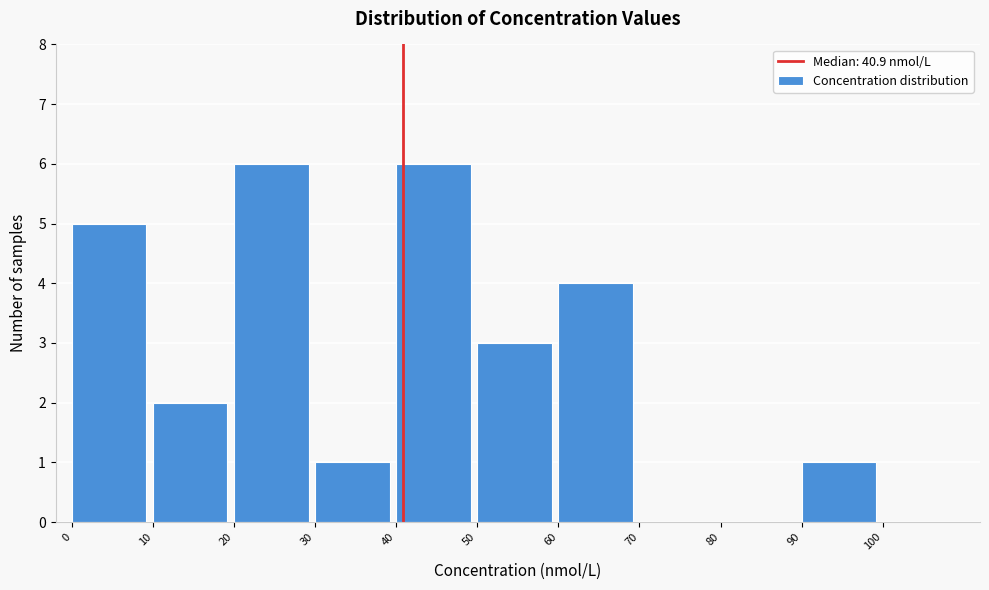

Reading left to right, transcribe this chart: for each bar, give the range it covers on the x-axis and its height. The values are not printed on the chart, so give them approximately, as read against the axis.

0 to 10: 5
10 to 20: 2
20 to 30: 6
30 to 40: 1
40 to 50: 6
50 to 60: 3
60 to 70: 4
70 to 80: 0
80 to 90: 0
90 to 100: 1
100 to 110: 0